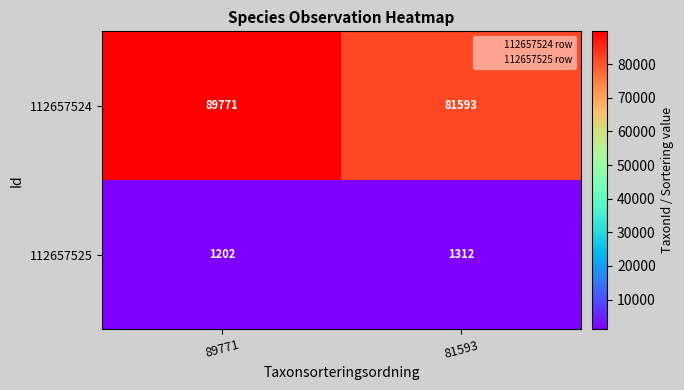

The 112657525 series shows 1202 at 89771. True or false?

True